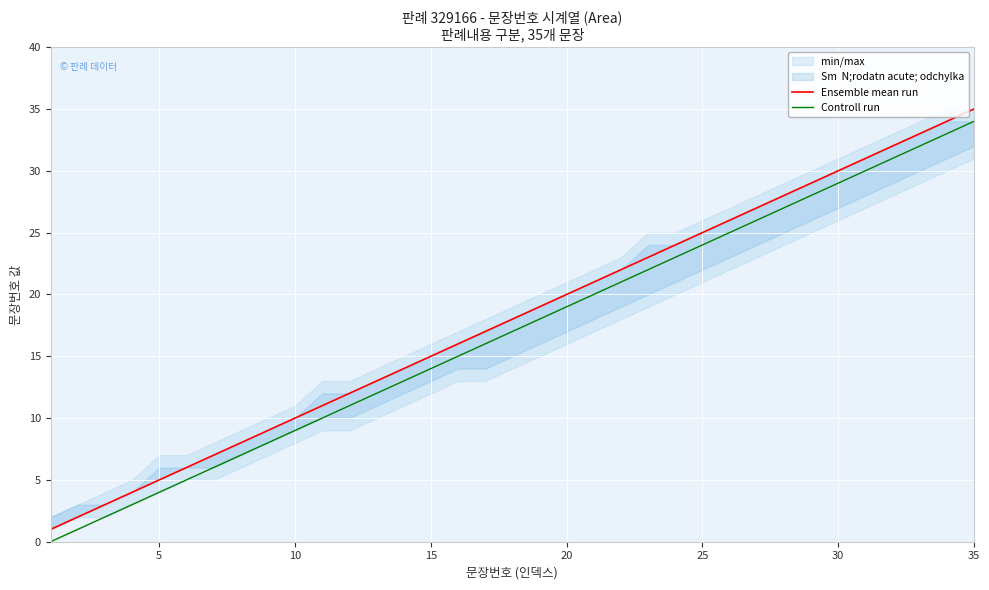

How many values in Controll run are above zero?

34